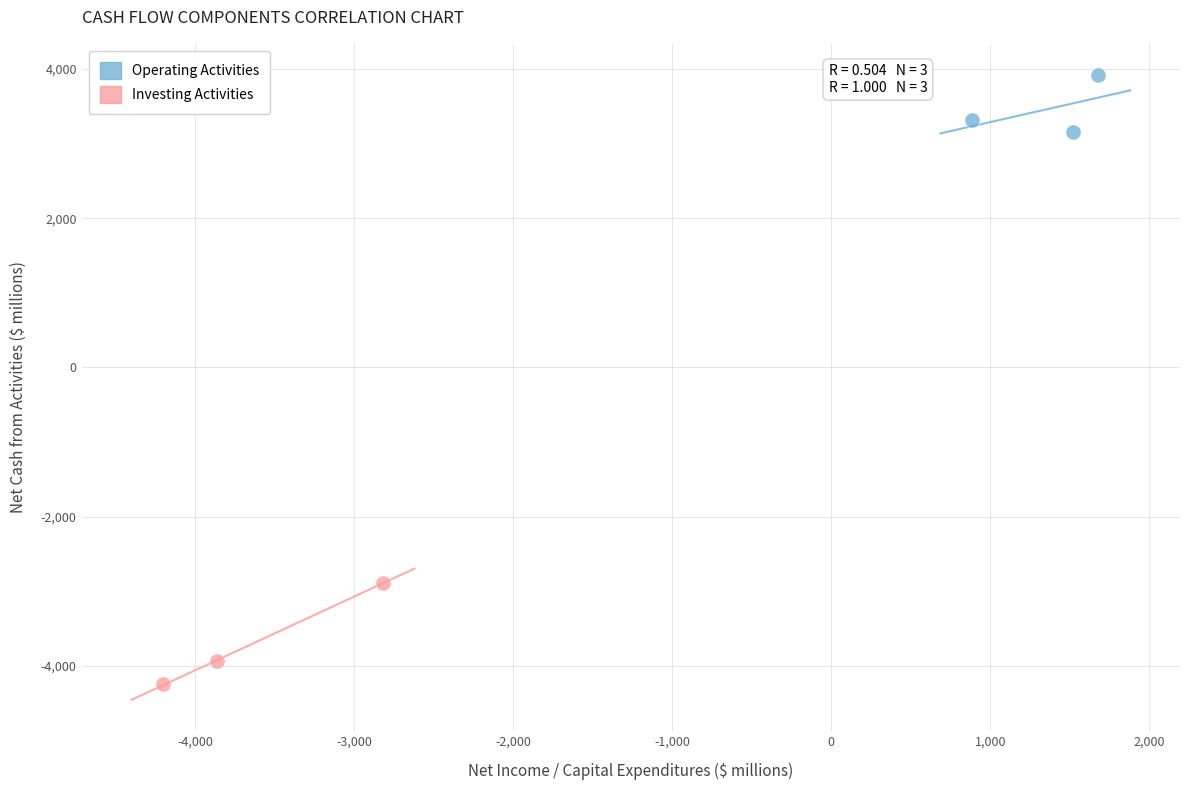

Which series reaches the maximum Y coordinate?

Operating Activities